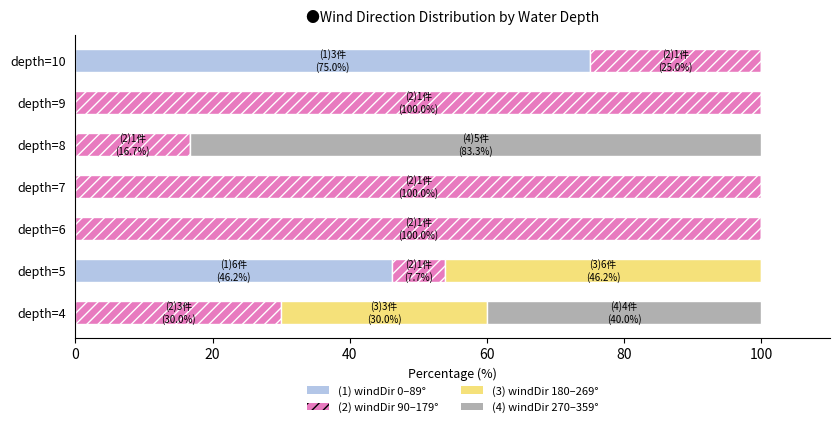

What is the sum of all (1) windDir 0–89° values?

121.2